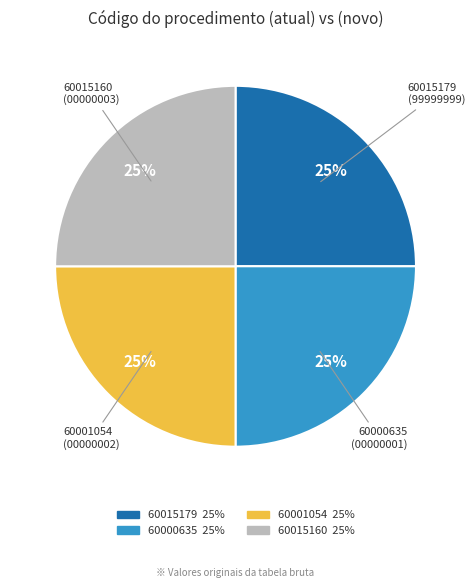

Is 60015179 the majority of the pie?

No